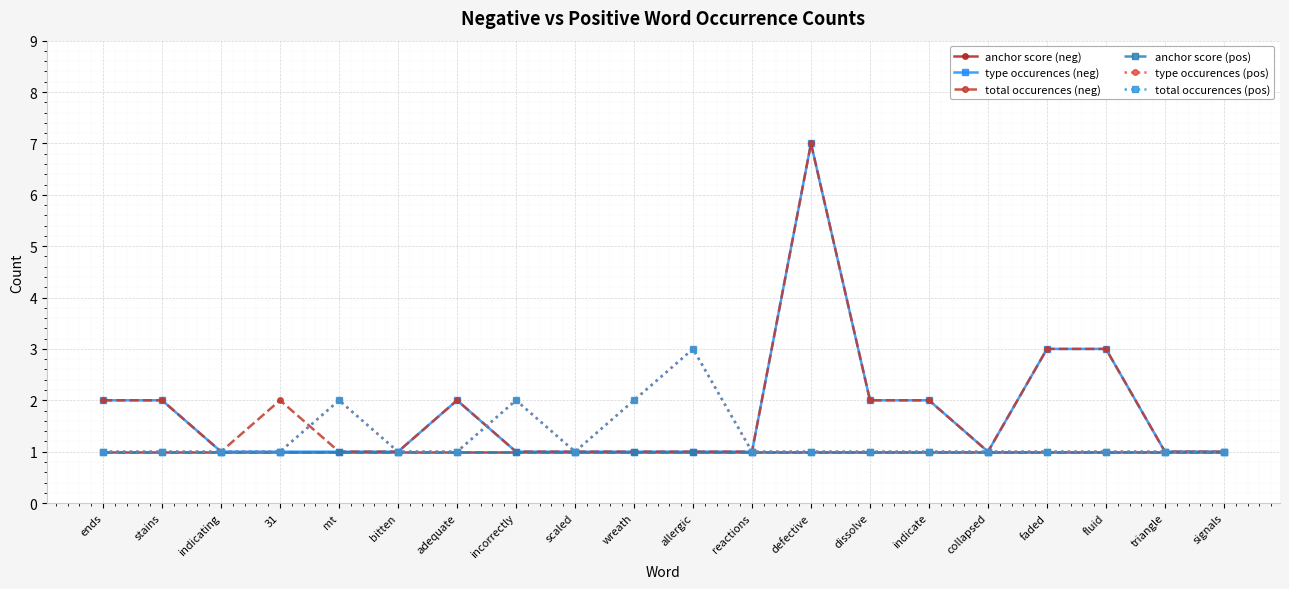

Is the value of anchor score (neg) at allergic greater than the value of type occurences (neg) at fluid?

No